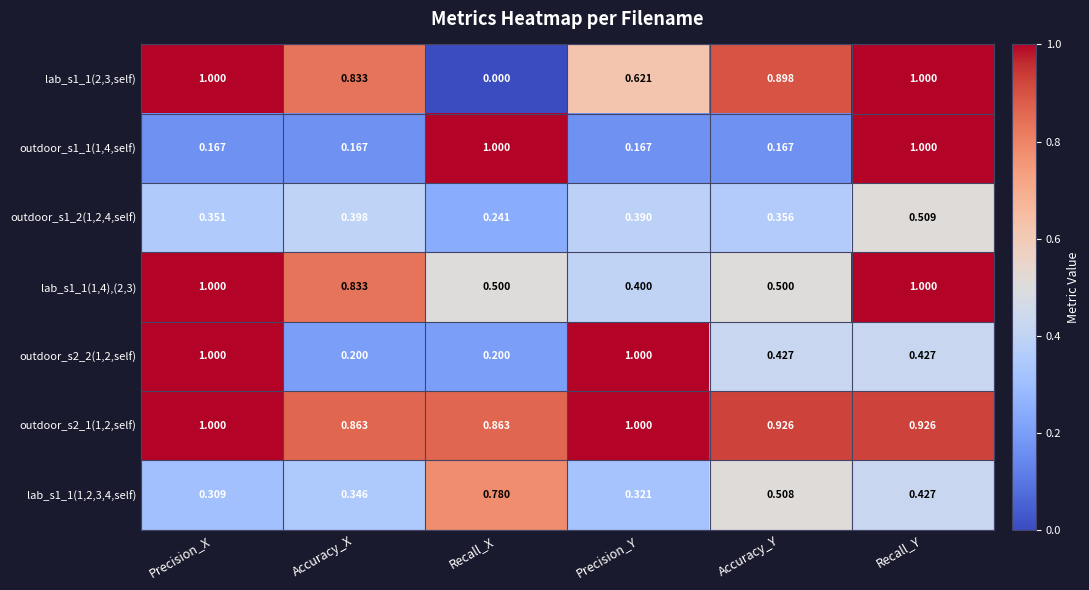

Which category has the lowest value in the lab_s1_1(2,3,self) series?

Recall_X